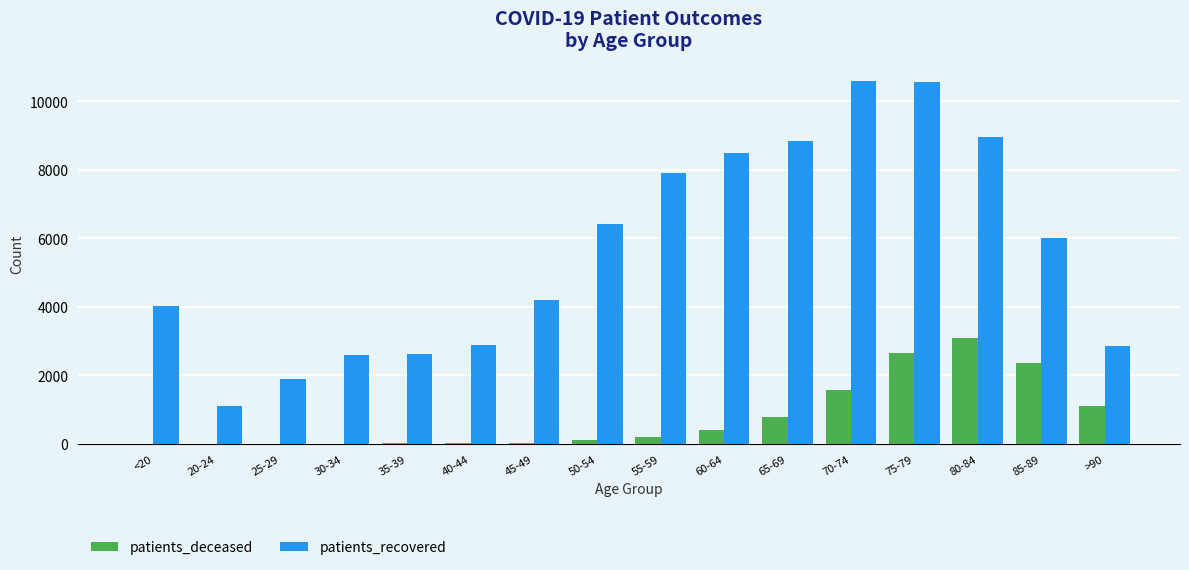

What is the sum of all patients_recovered values?

89991